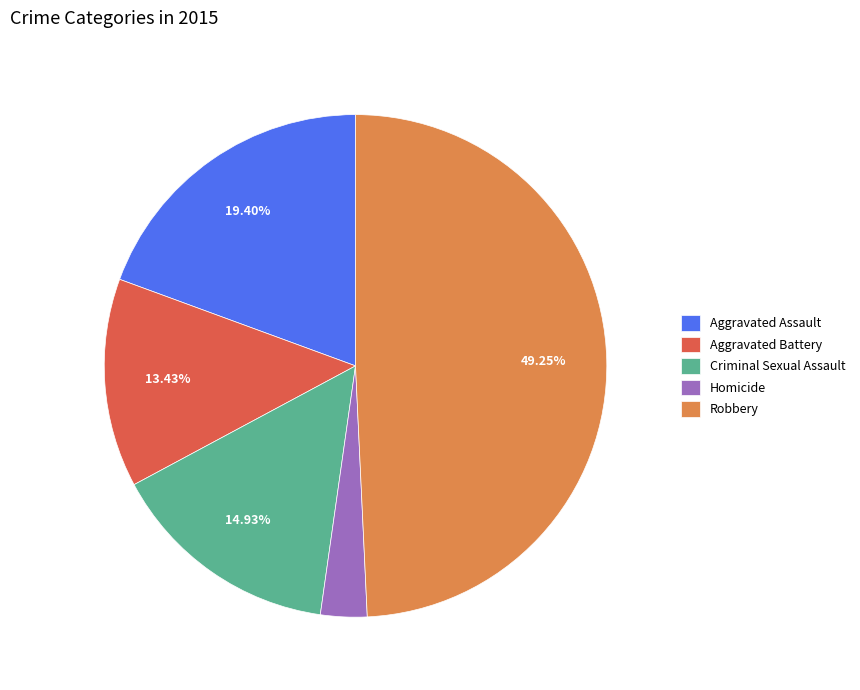

To the nearest percent, what is the average slice percentage?

20%